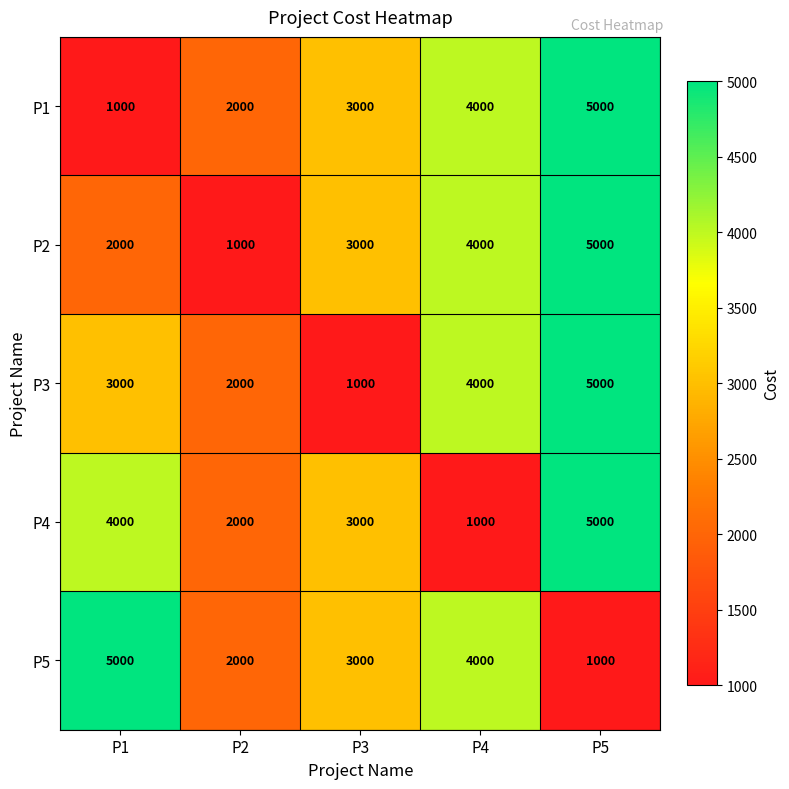

What is the difference between the maximum and second lowest values in the P4 series?

3000